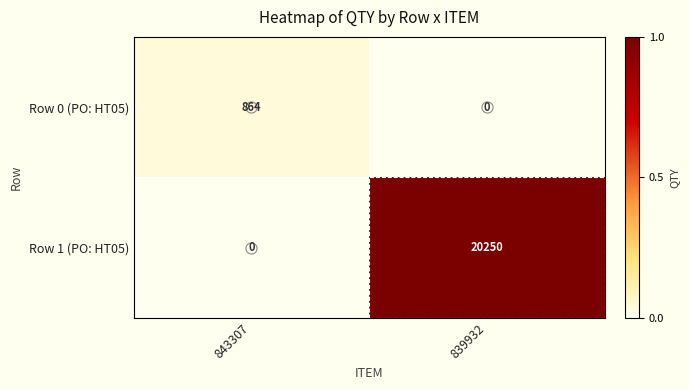

Which series has the largest total across all categories?

Row 1 (PO: HT05)